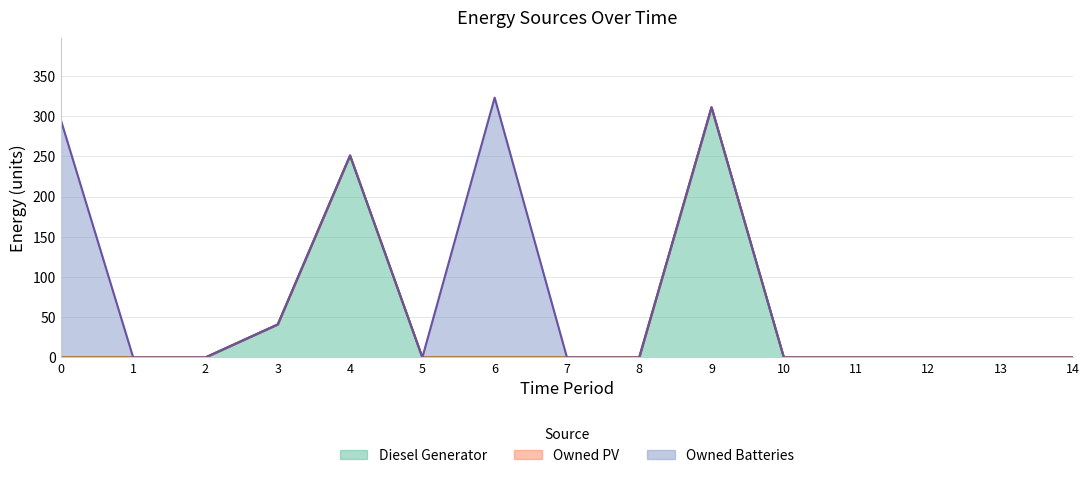

How many data points does each series have?

15